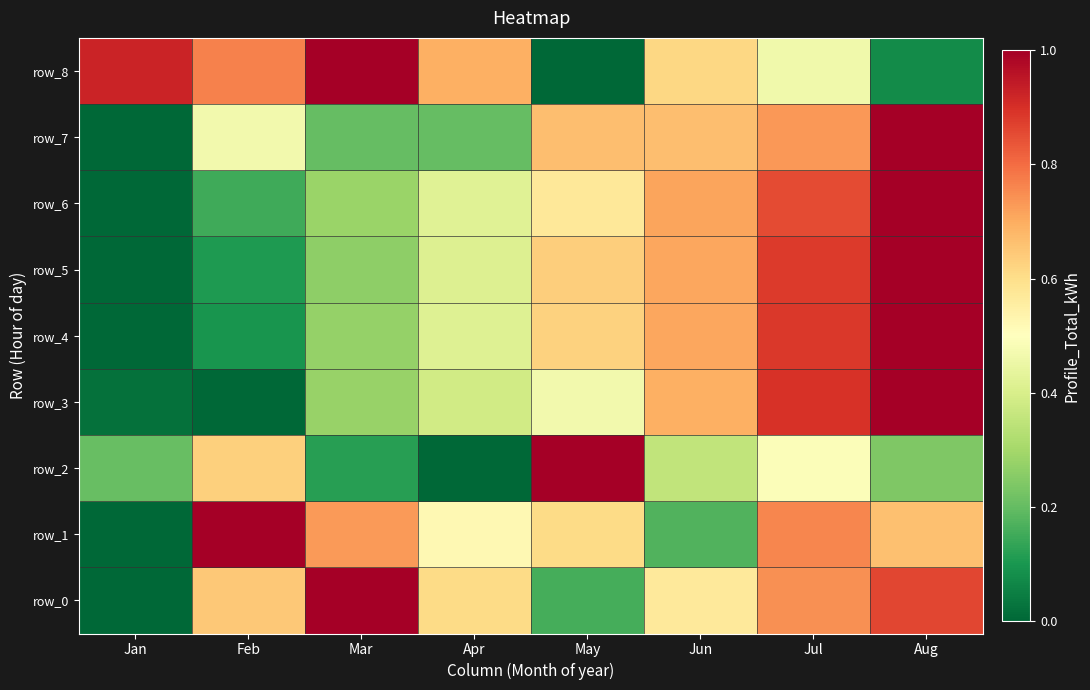

Is the value of row_3 at May greater than the value of row_5 at Aug?

No